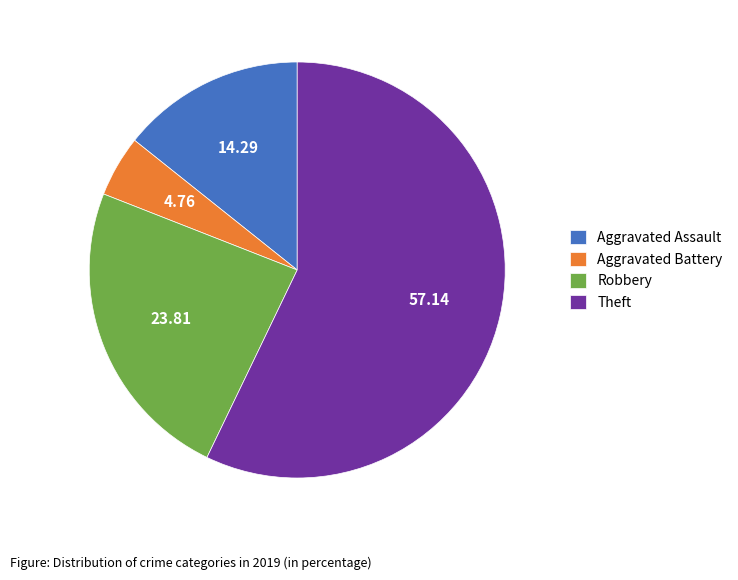

What is the ratio of the value at Robbery to the value at Theft?

0.4